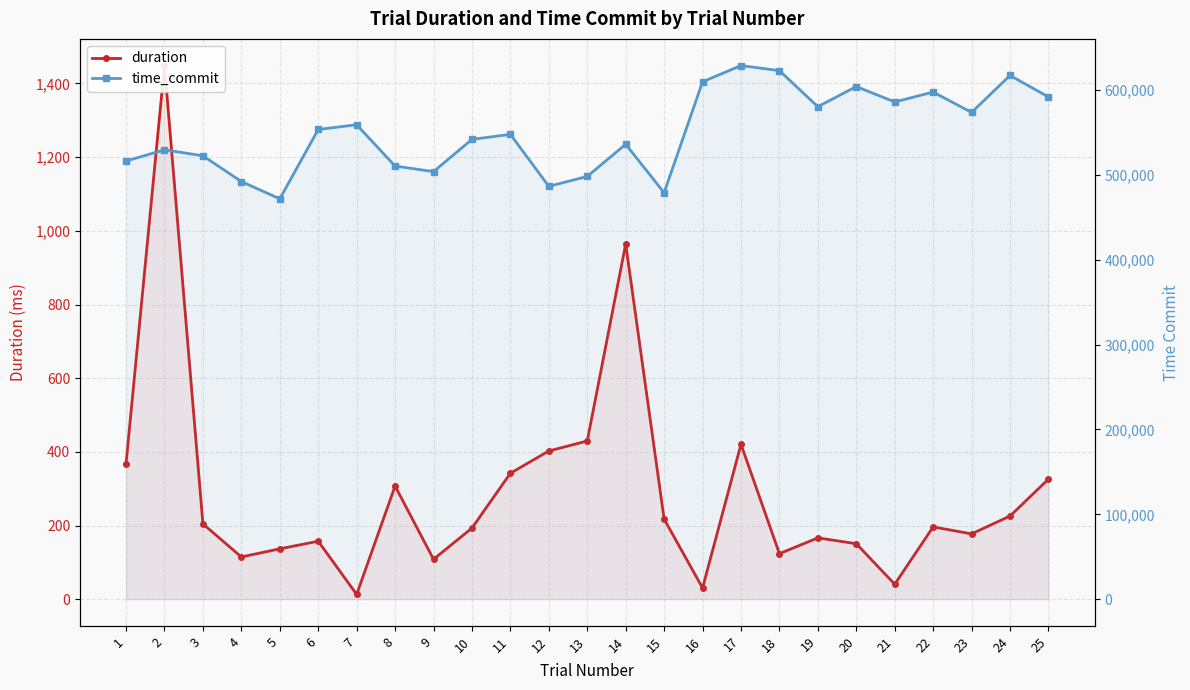

True or false: time_commit and duration cross at least once.

False